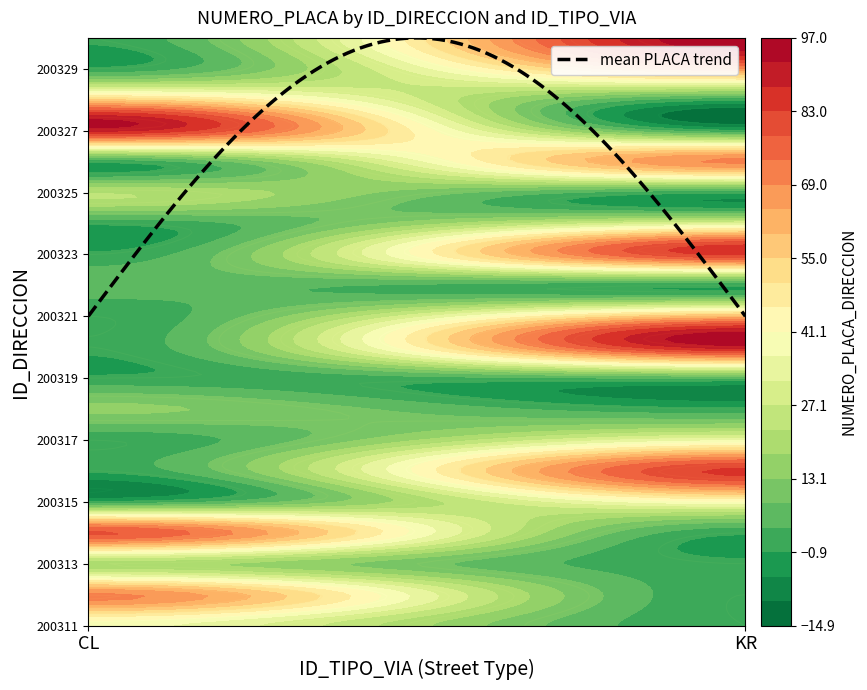

What is the difference between the values at KR_200329 and CL_200312?

2